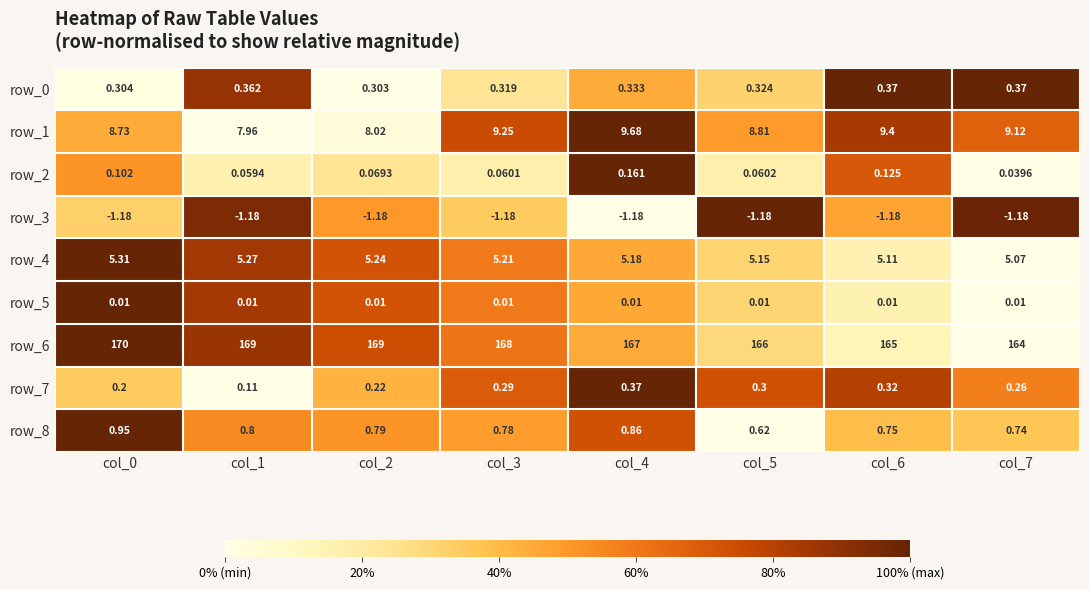

Is the value of row_0 at col_7 greater than the value of row_7 at col_7?

Yes